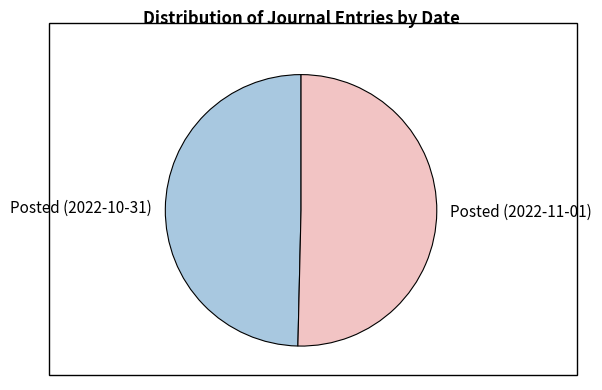

Do Posted (2022-11-01) and Posted (2022-10-31) together represent more than half of the pie?

Yes